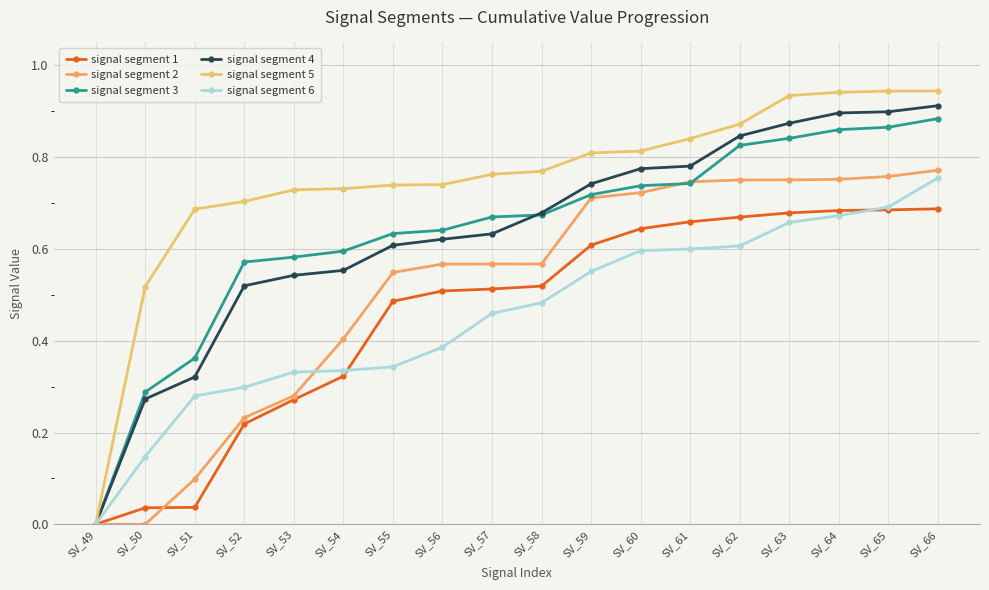

What is the sum of all signal segment 4 values?

11.5